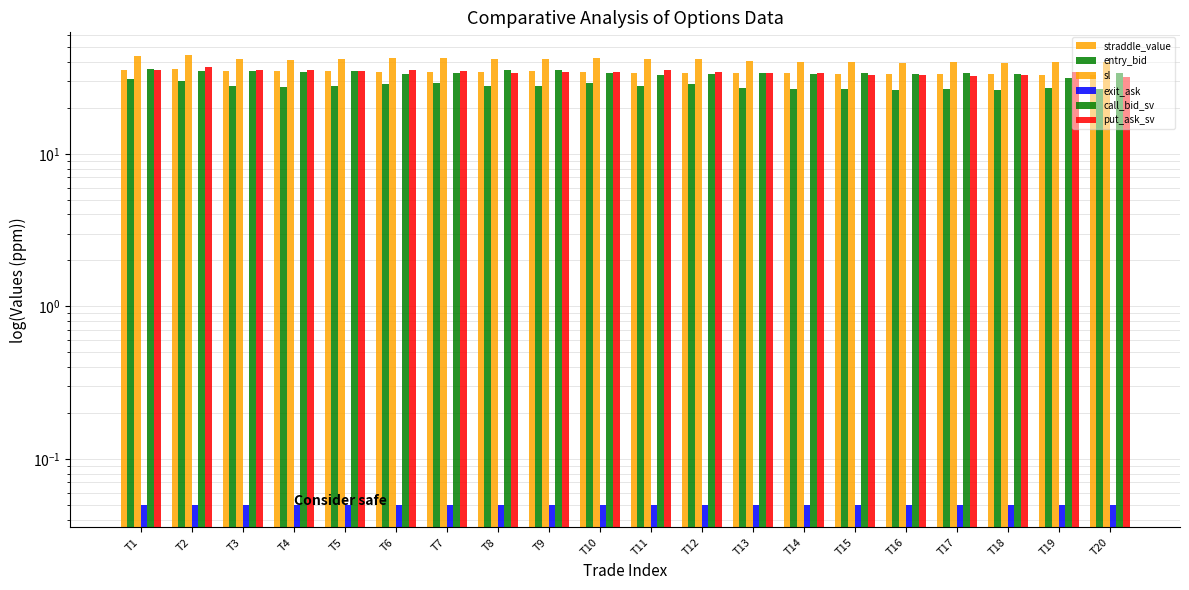

Which category has the highest value in the sl series?

T2